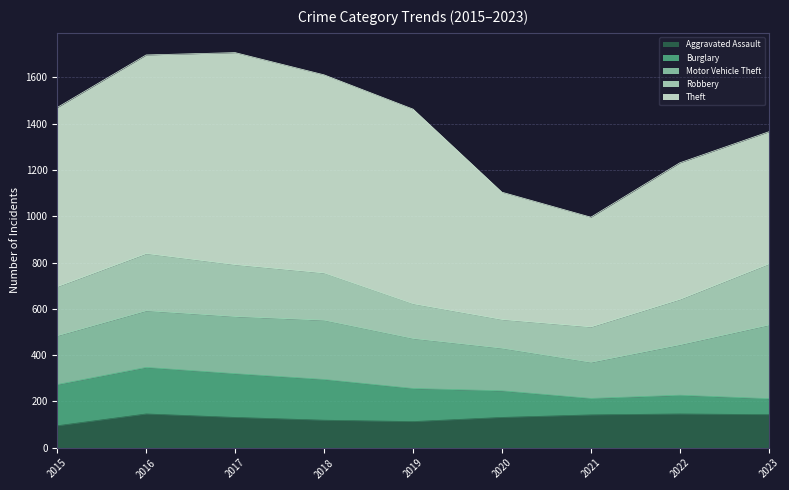

Between which two adjacent categories do Aggravated Assault and Burglary first intersect?

2019 and 2020